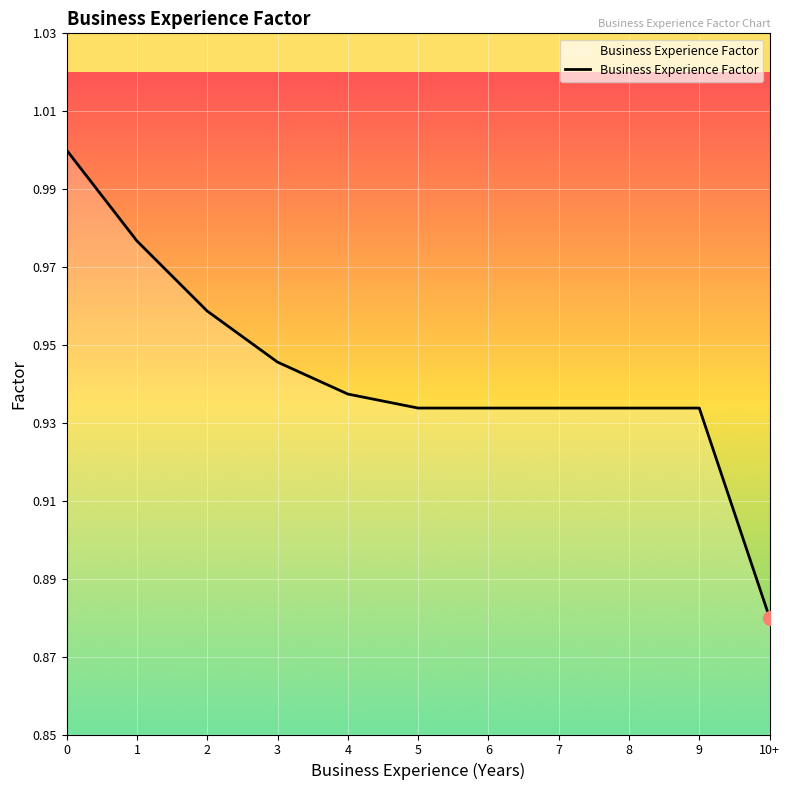

The value at 9 is 1.3. True or false?

False